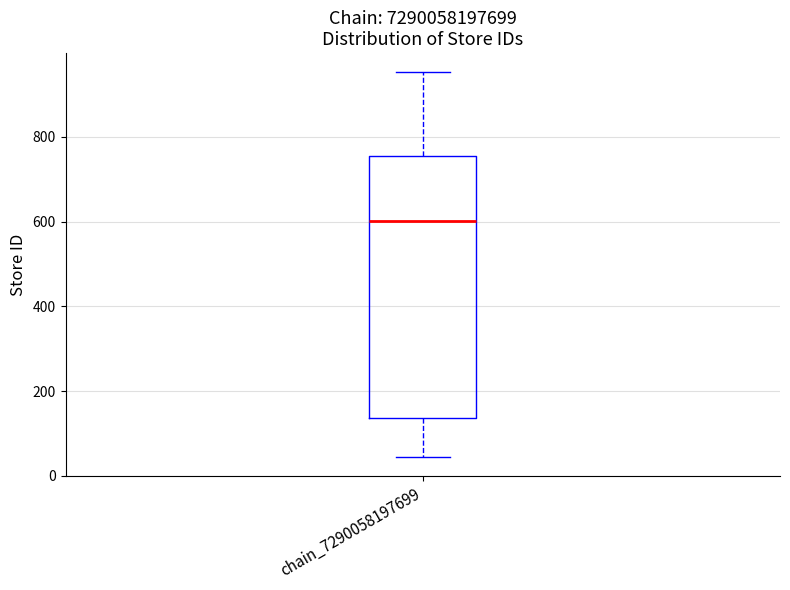

Read this box plot against the y-axis: the position of the median line, the range covered by the box, and the ends of both whiskers. The values are not printed on the chart, so give them approximately, as read against the axis.

median 600, box 140 to 760, whiskers 40 to 960